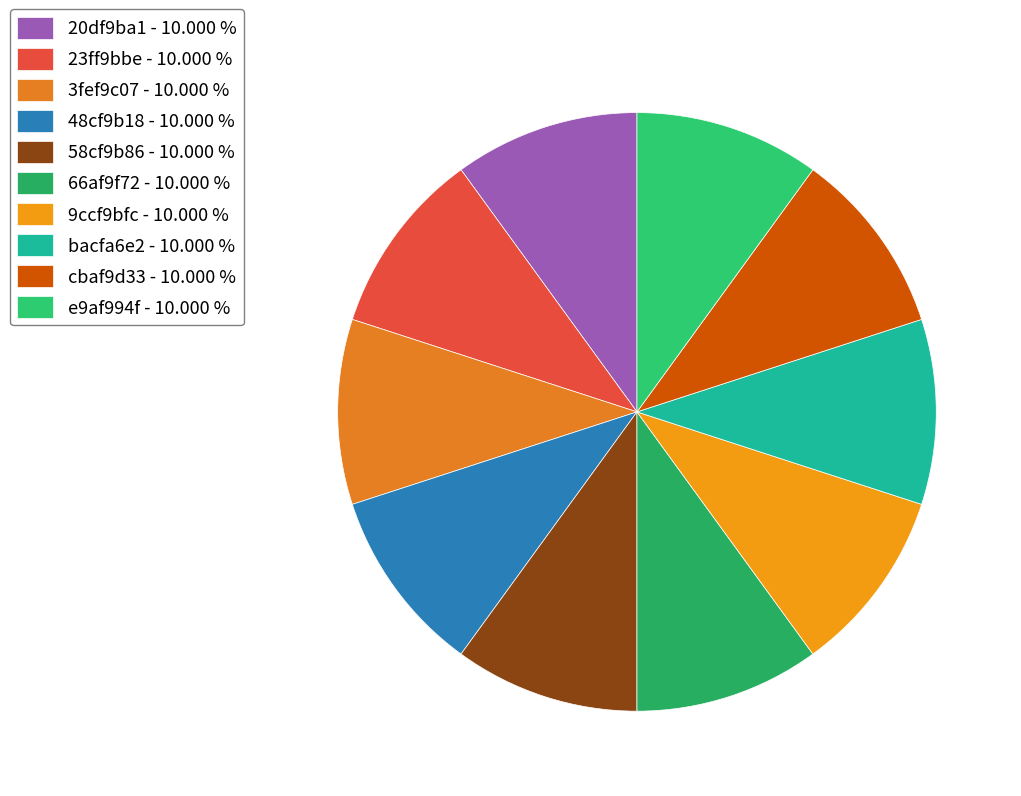

Do 3fef9c07 and 23ff9bbe together represent more than half of the pie?

No